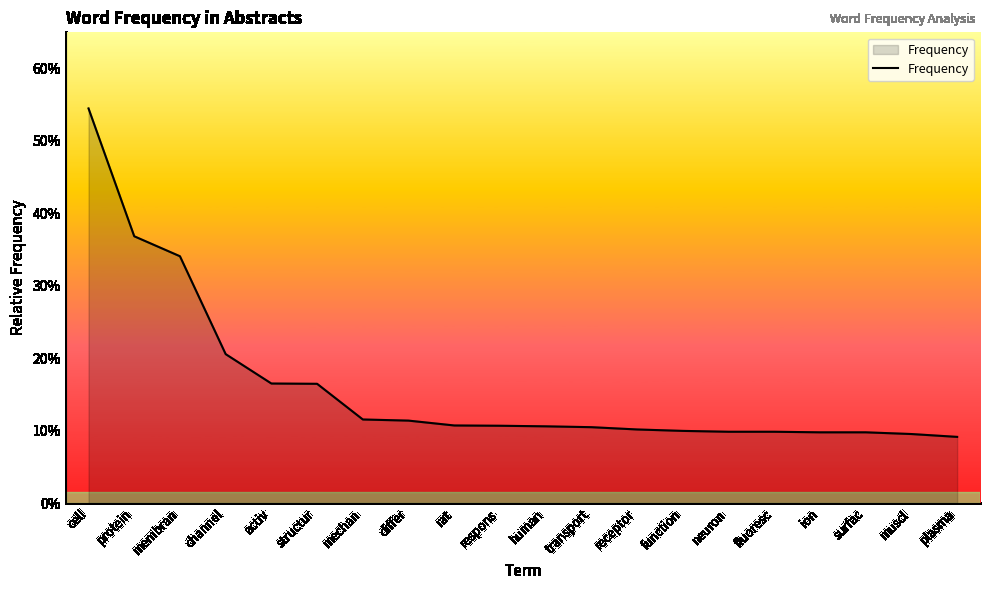

What value does the data have at rat?

0.1